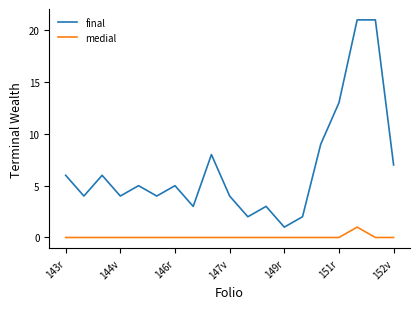

Rank the series by their maximum value, from lowest to highest.

medial, final